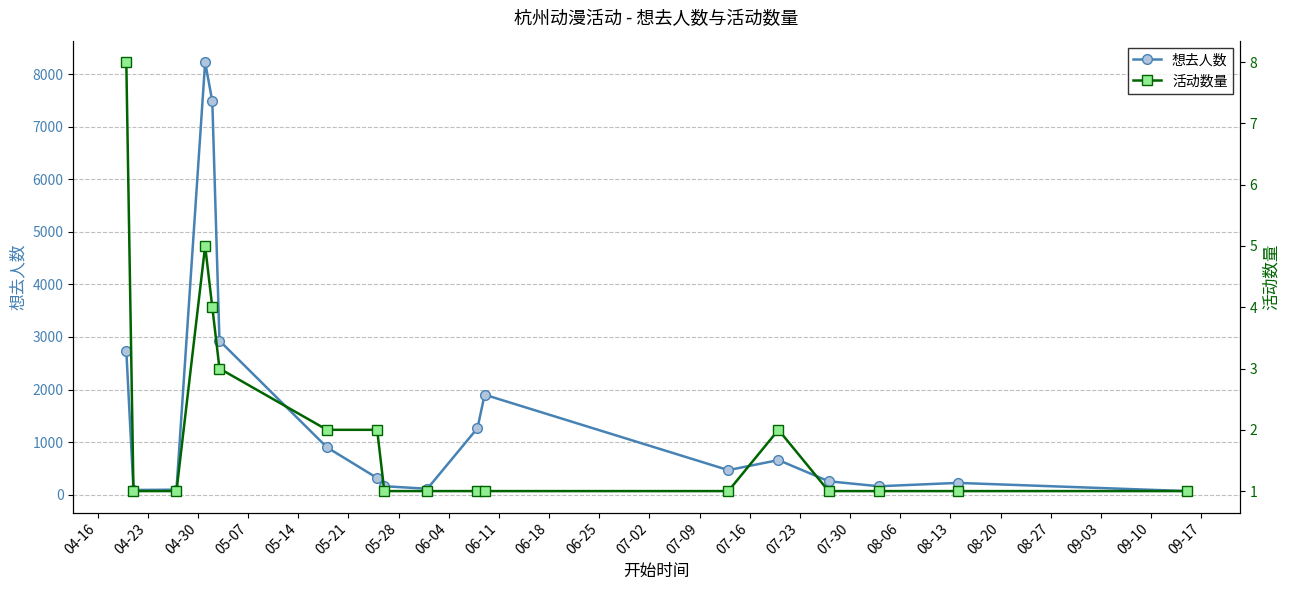

Reading left to right, transcribe all the data shown in this chart.

想去人数: 2740	89	95	8230	7483	2930	900	317	161	112	1265	1902	467	658	255	160	224	68
活动数量: 8	1	1	5	4	3	2	2	1	1	1	1	1	2	1	1	1	1